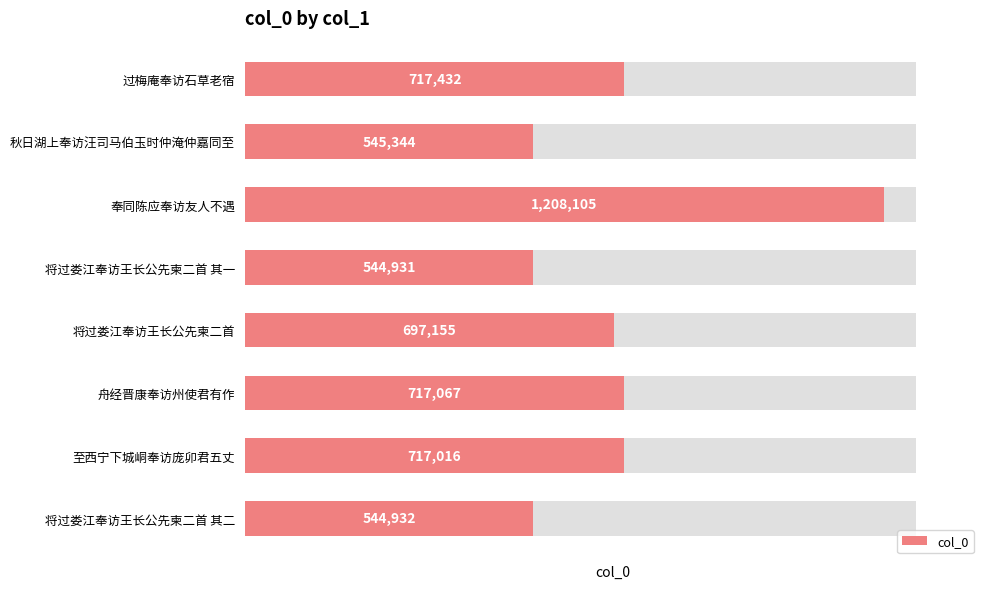

What is the smallest value displayed?

544931